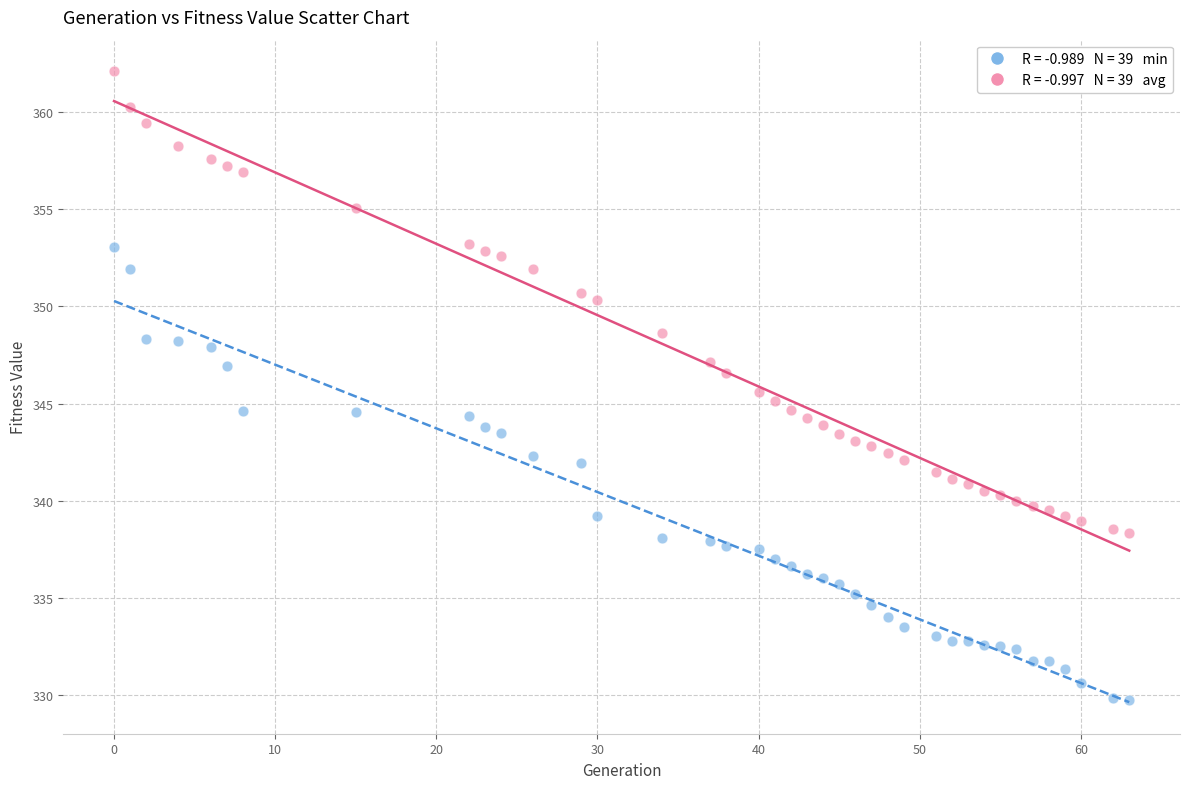

Across all data points, what is the range of Y values (max minus min)?

32.4